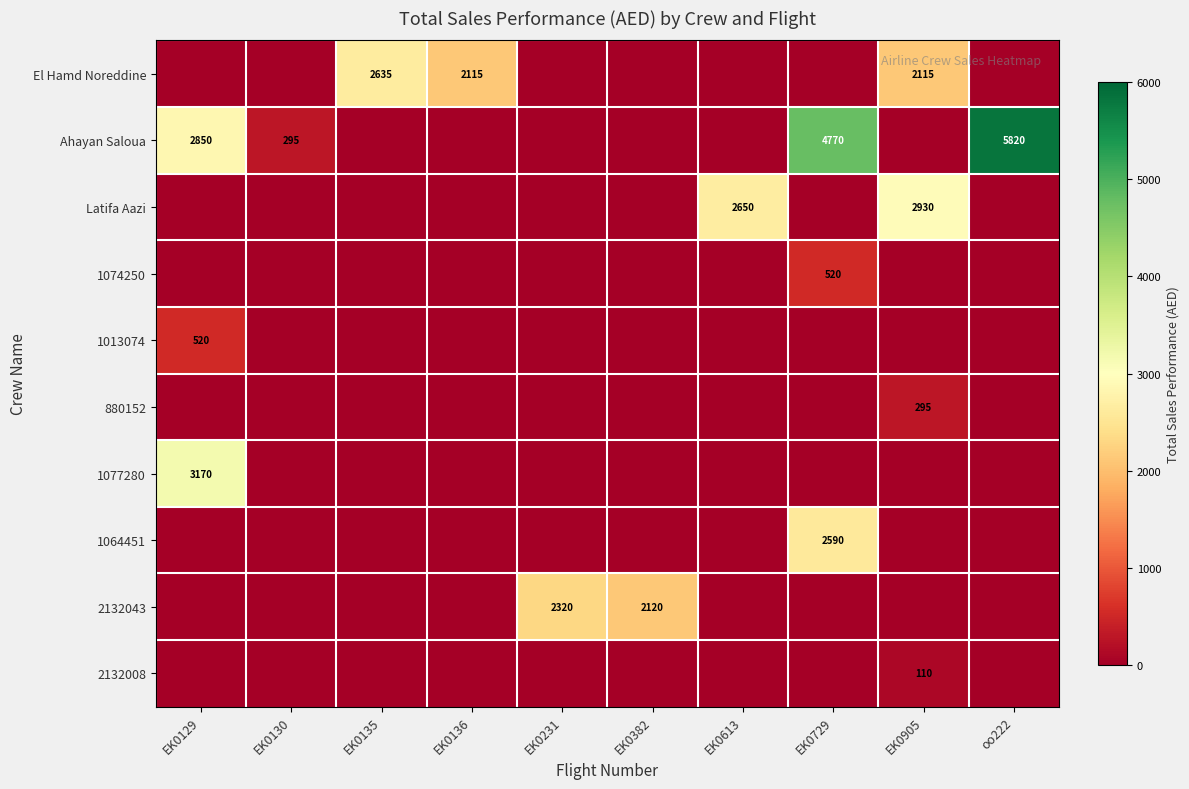

The 1077280 series shows 0 at EK0729. True or false?

True